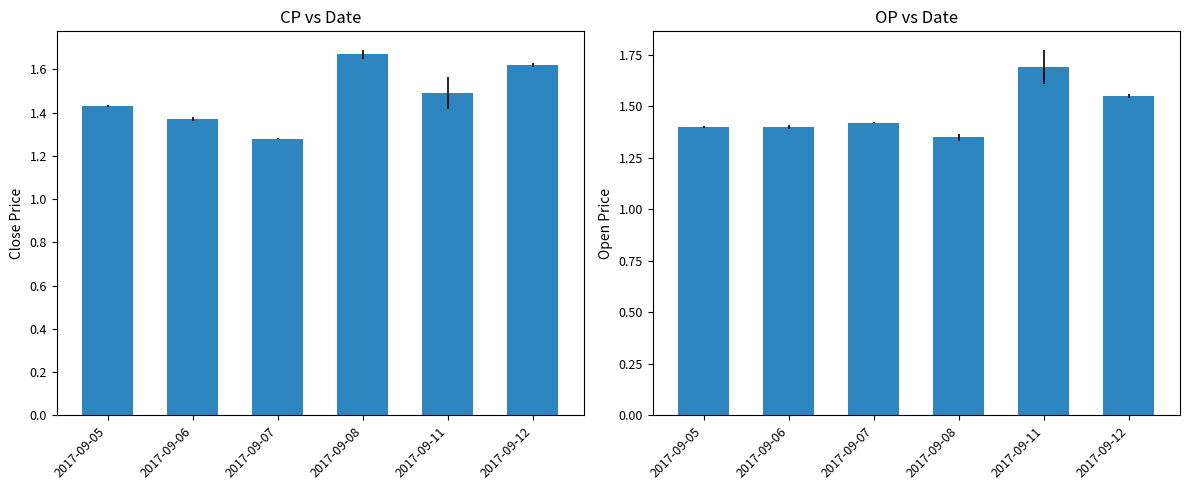

Which series changed the most between 2017-09-05 and 2017-09-08?

CP